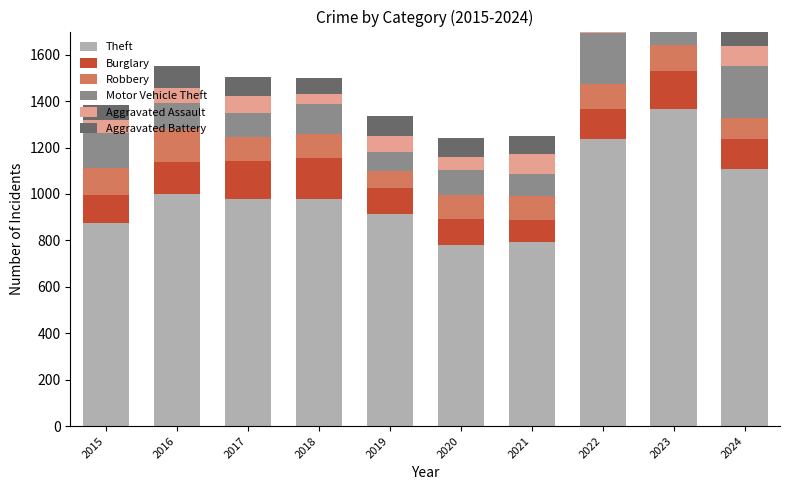

Reading right to left, what are all the values shown in this chart?

Theft: 2024=1106	2023=1368	2022=1235	2021=791	2020=782	2019=914	2018=977	2017=979	2016=999	2015=874
Burglary: 2024=130	2023=161	2022=132	2021=95	2020=110	2019=110	2018=176	2017=162	2016=139	2015=121
Robbery: 2024=91	2023=114	2022=108	2021=105	2020=102	2019=75	2018=107	2017=105	2016=144	2015=117
Motor Vehicle Theft: 2024=226	2023=364	2022=219	2021=96	2020=109	2019=84	2018=127	2017=104	2016=110	2015=152
Aggravated Assault: 2024=84	2023=110	2022=78	2021=86	2020=56	2019=65	2018=43	2017=72	2016=66	2015=54
Aggravated Battery: 2024=92	2023=102	2022=71	2021=75	2020=82	2019=88	2018=70	2017=83	2016=93	2015=64